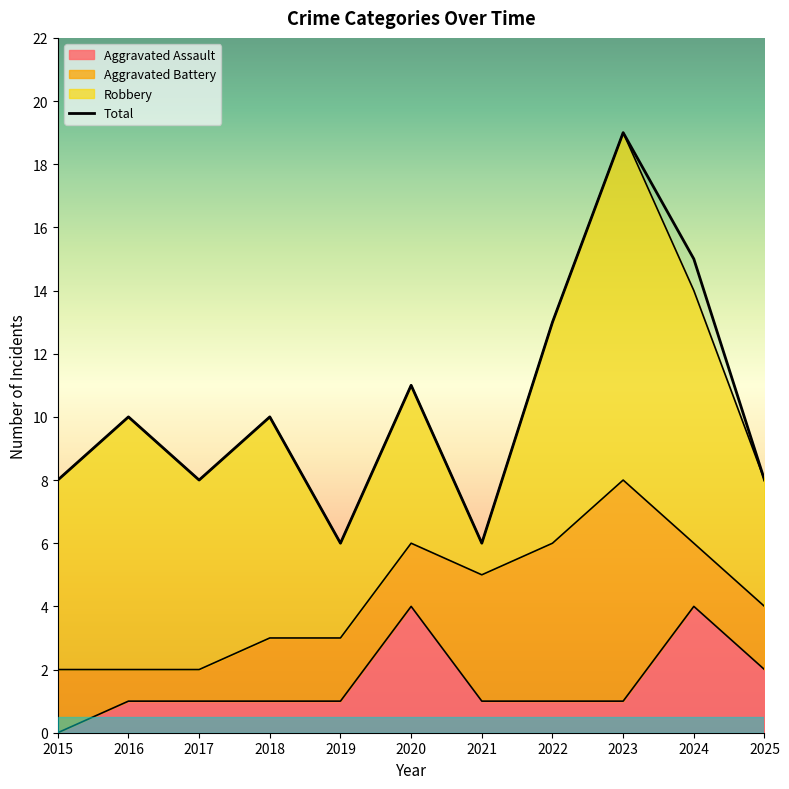

What is the highest value of the Total series?

19